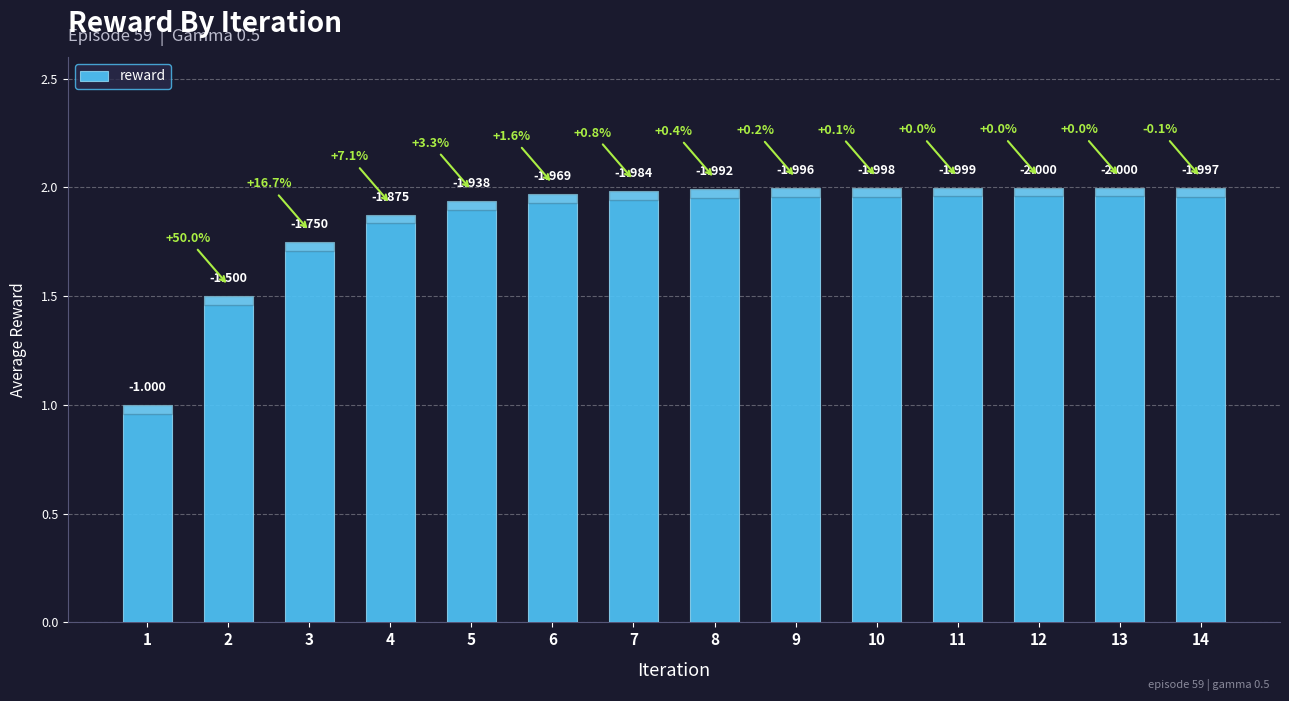

The value at 10 is 2.0. True or false?

True